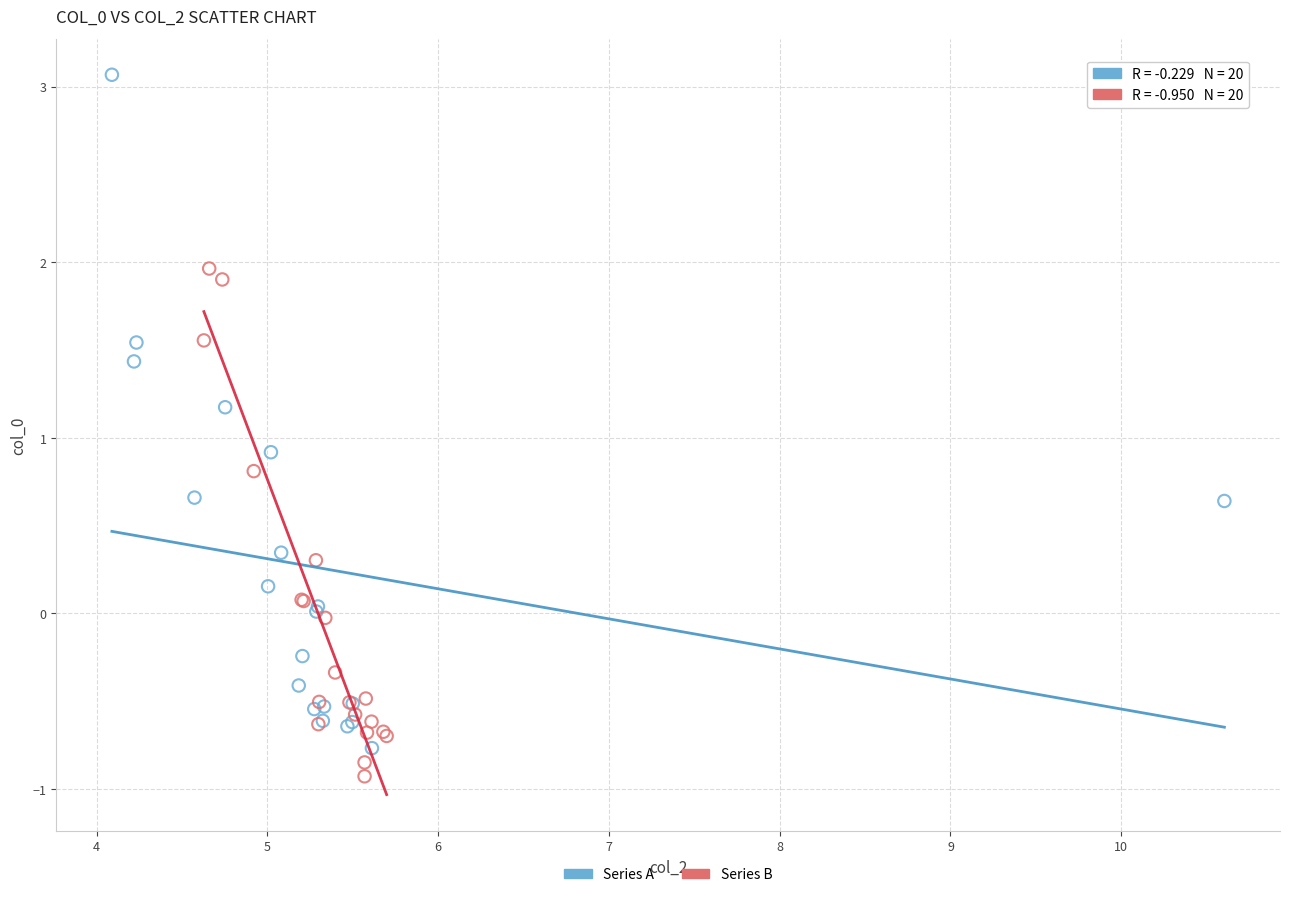

Which series has the widest spread of Y values?

Series A